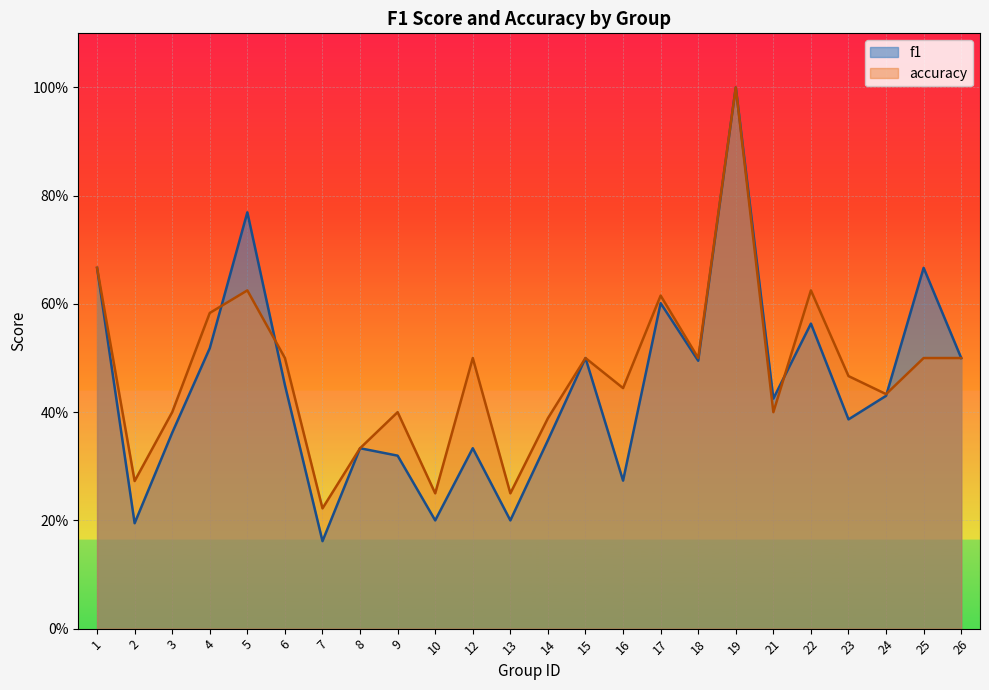

Which category has the lowest value across all series?

7